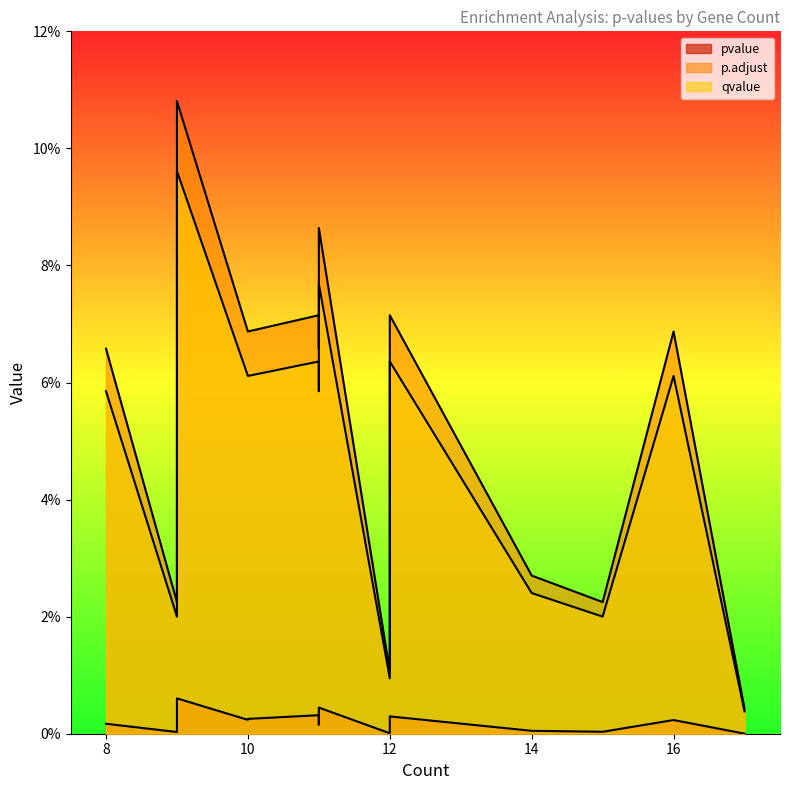

Reading left to right, transcribe all the data shown in this chart.

pvalue: 0.0	0.0	0.0	0.0	0.0	0.0	0.0	0.0	0.0	0.0	0.0	0.0	0.0	0.0	0.0
p.adjust: 0.0	0.0	0.0	0.0	0.0	0.1	0.1	0.1	0.1	0.1	0.1	0.1	0.1	0.1	0.1
qvalue: 0.0	0.0	0.0	0.0	0.0	0.1	0.1	0.1	0.1	0.1	0.1	0.1	0.1	0.1	0.1